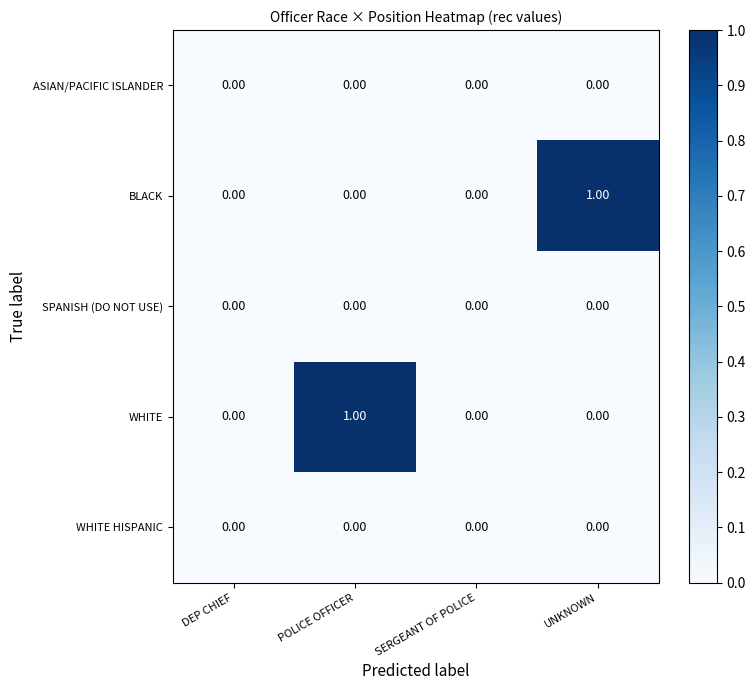

Between SERGEANT OF POLICE and UNKNOWN, which series saw the biggest shift?

BLACK